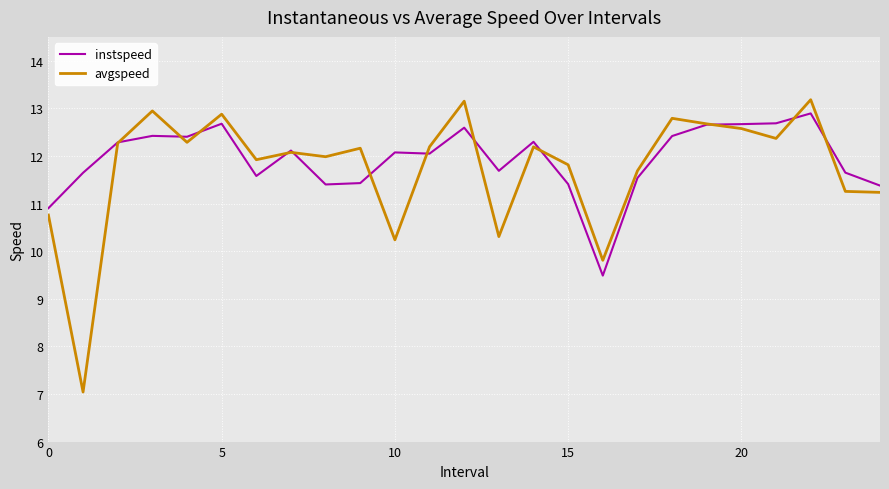

What is the greatest value displayed?

13.2